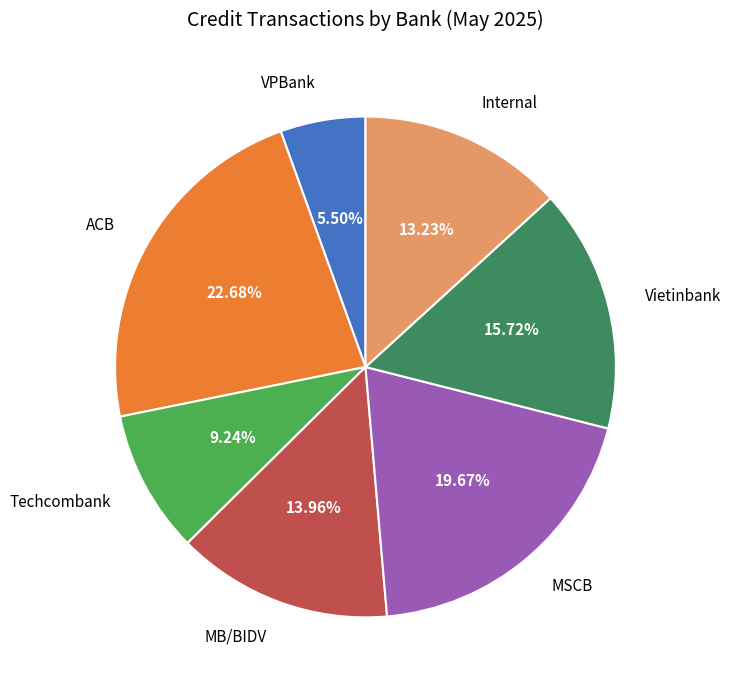

Rank the categories by value from highest to lowest.

ACB, MSCB, Vietinbank, MB/BIDV, Internal, Techcombank, VPBank